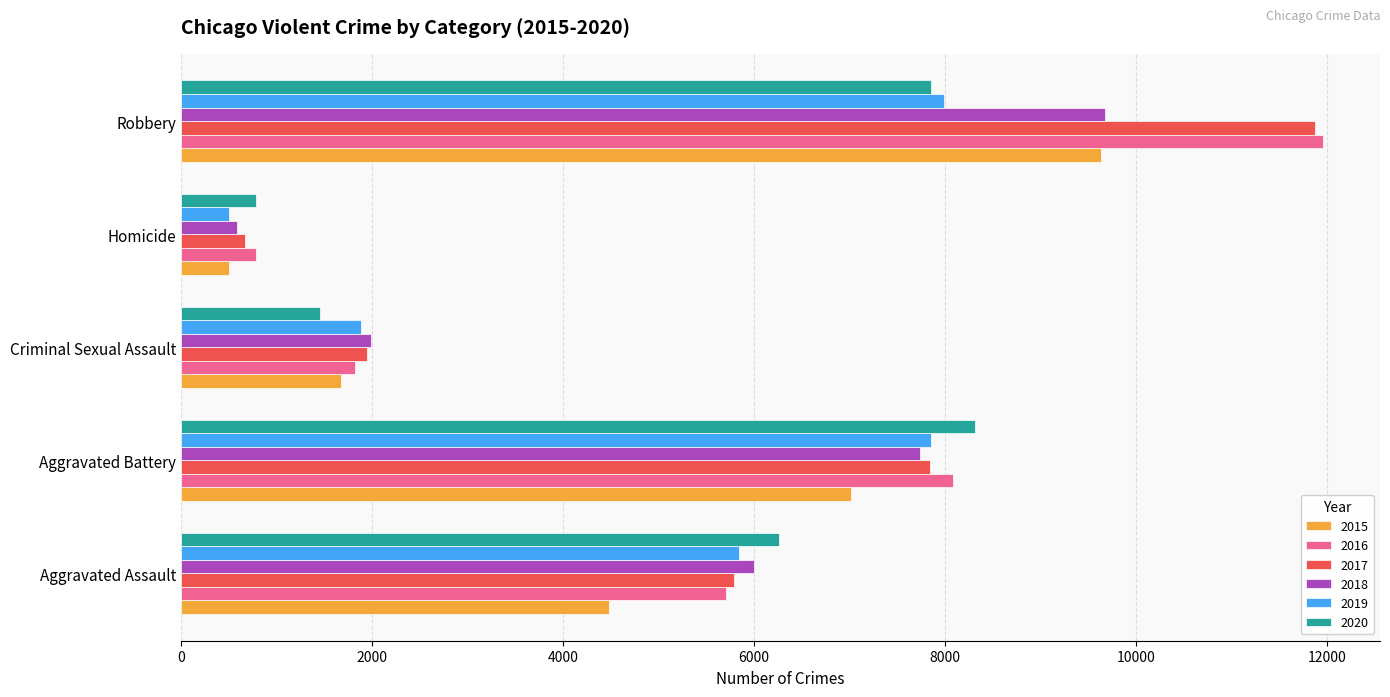

What is the sum of all 2017 values?

28141